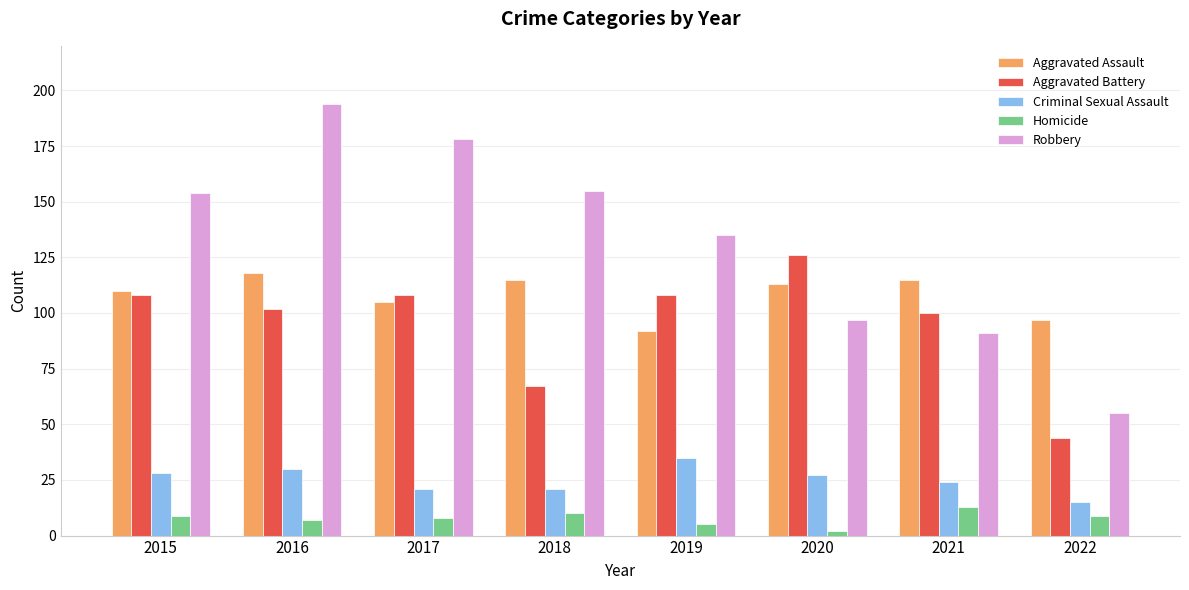

What is the smallest value displayed?

2